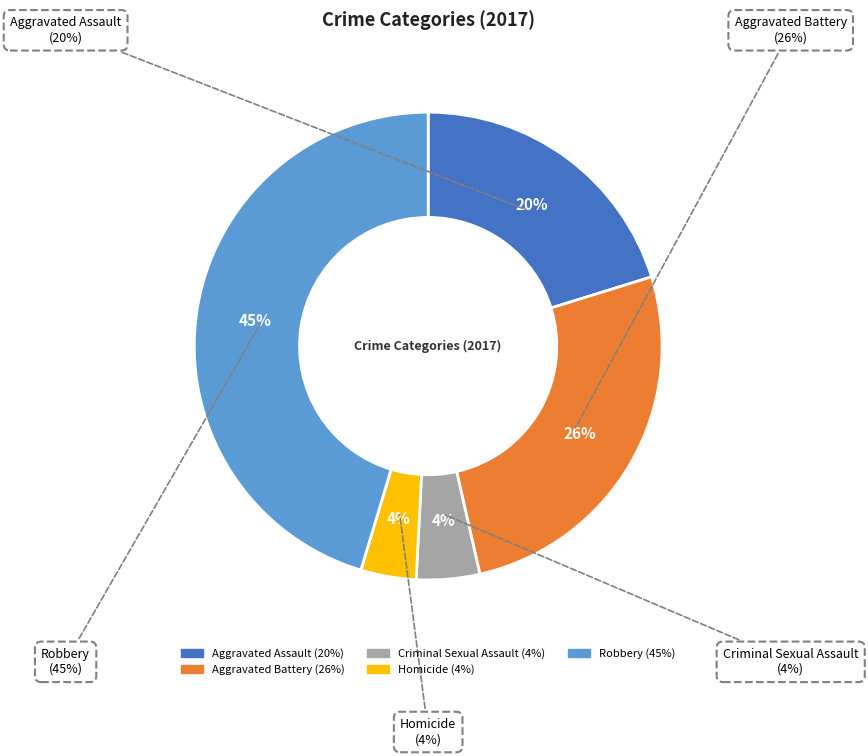

What percentage do Robbery and Homicide together represent?

49.2%